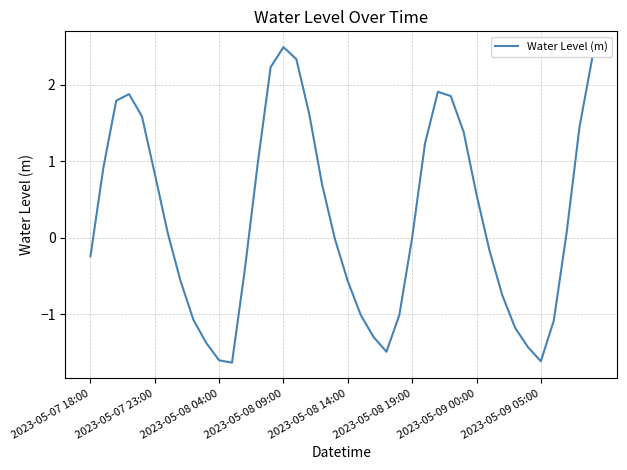

What is the maximum value shown in the chart?

2.5